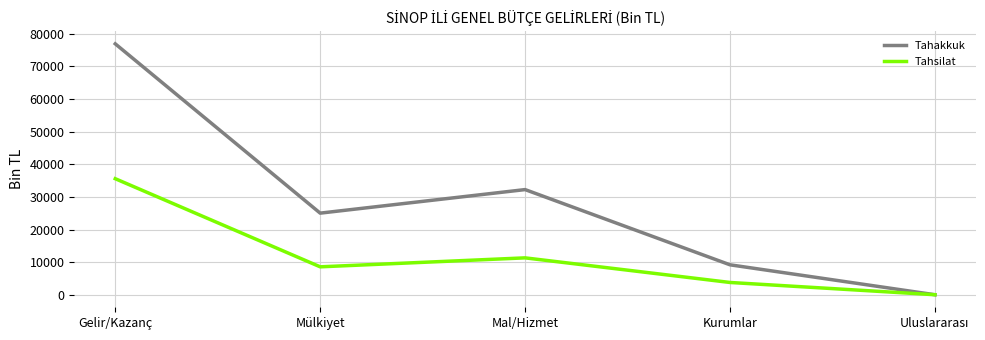

Is it true that Tahsilat equals 8559 at Mülkiyet?

True